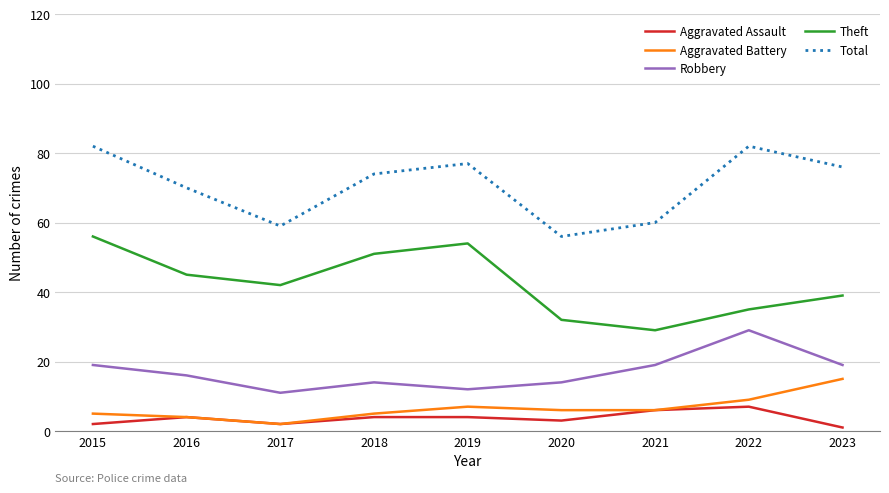

At which label does Theft reach its minimum?

2021